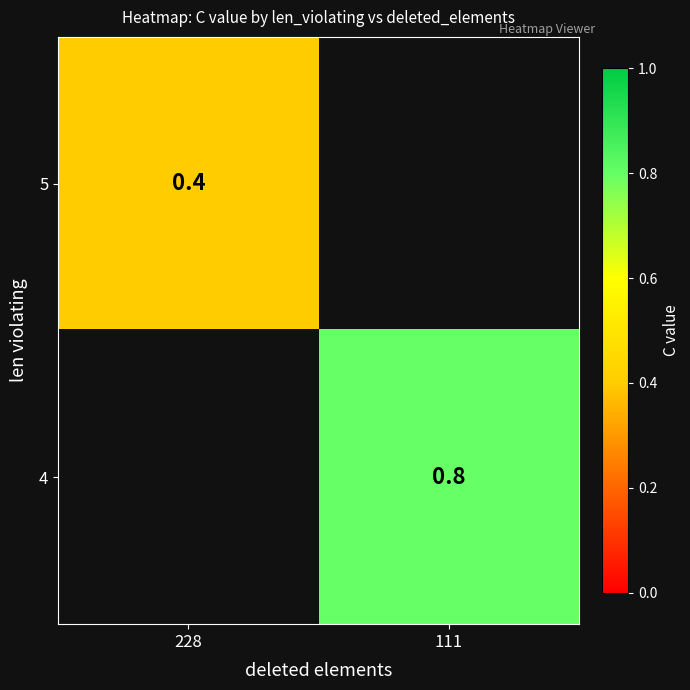

Which label corresponds to the largest value in the chart?

111